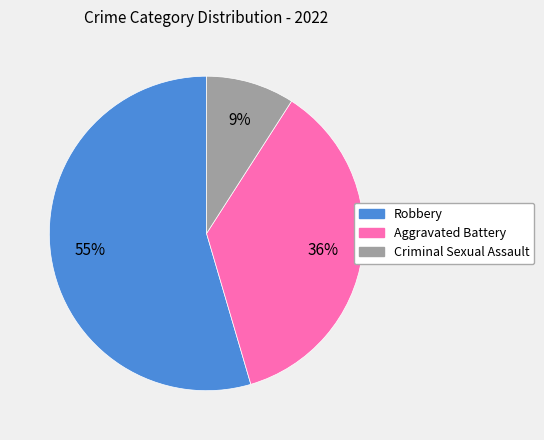

To the nearest percent, what is the difference between the Criminal Sexual Assault and Aggravated Battery slice percentages?

27%